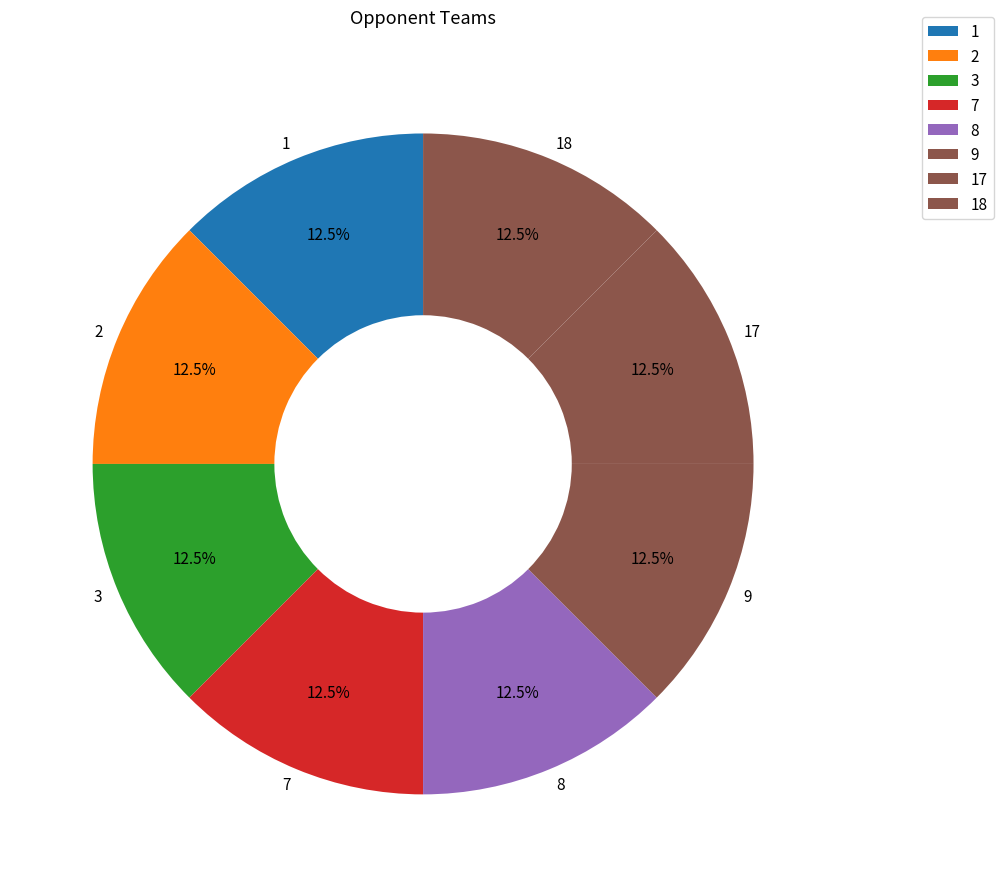

What portion of the pie excludes 9?

87.5%